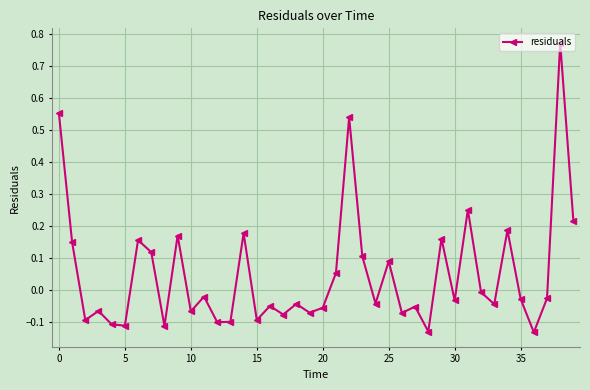

True or false: the data has more than 2 interior local peaks.

True